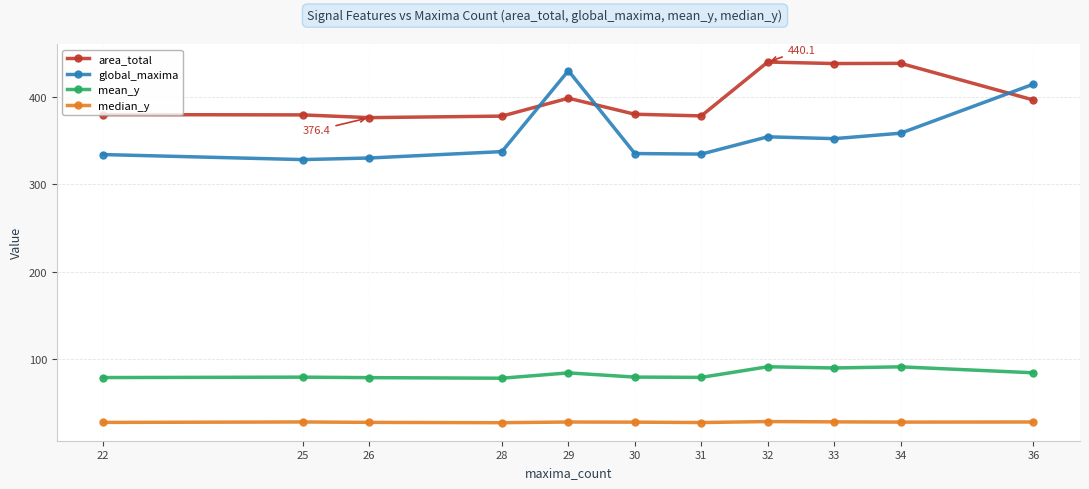

What is the smallest value displayed?

26.9